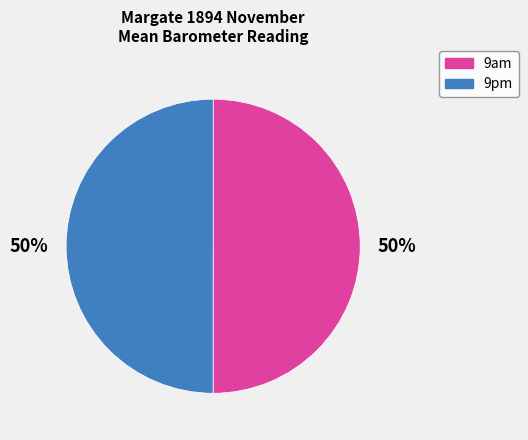

Is it true that 9am is 50% of the pie?

True